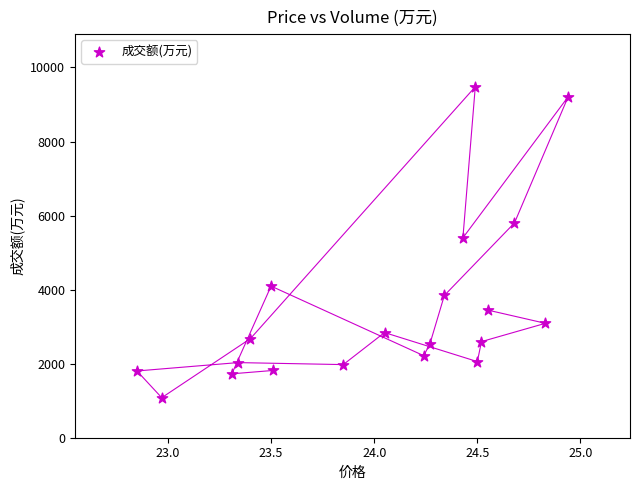

What Y value in the scatter plot is closest to 5280?

5399